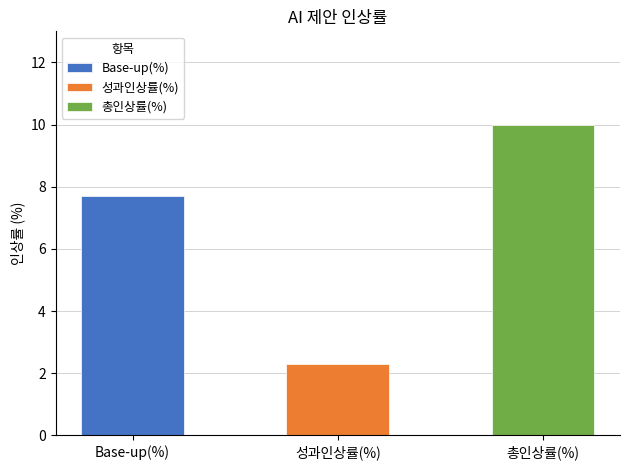

List the labels in order of value, largest first.

총인상률(%), Base-up(%), 성과인상률(%)